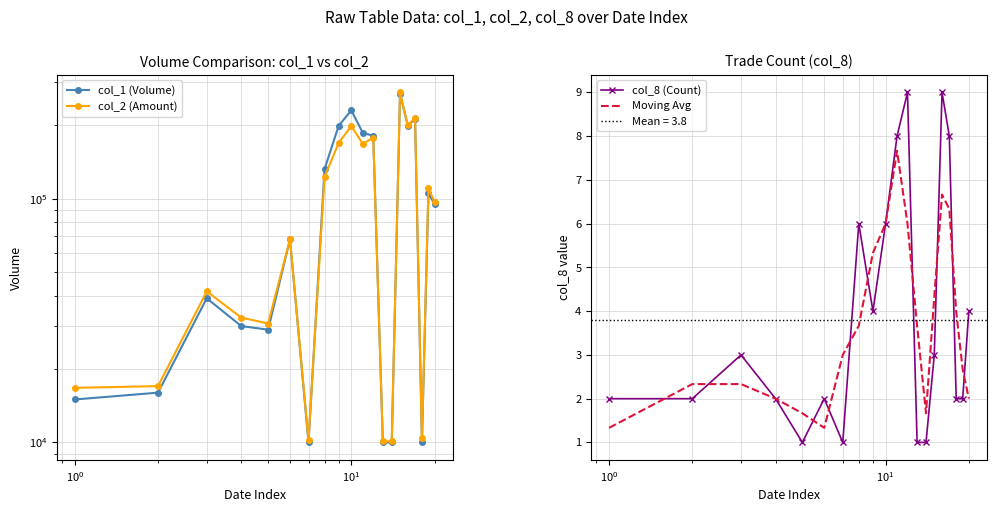

What is the minimum value for col_8 (Count)?

1.0